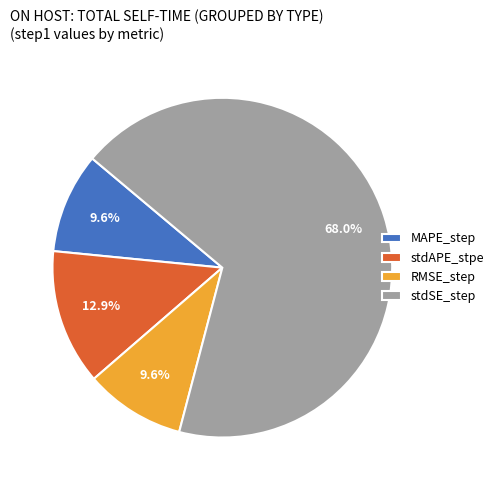

The MAPE_step slice represents 10% of the pie. True or false?

True